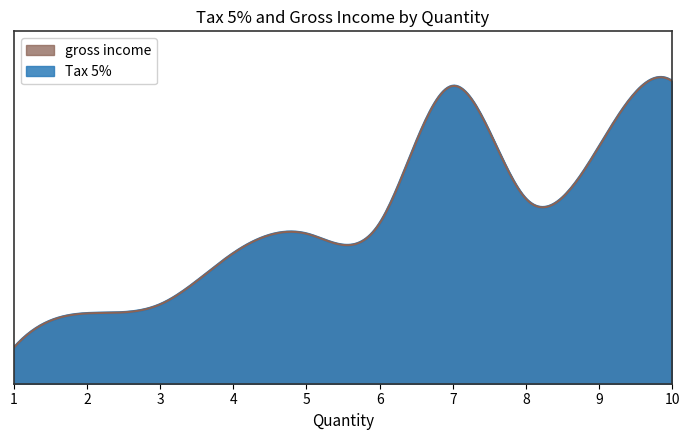

Reading left to right, list all the values displayed in this chart.

Tax 5%: 21.8	19.0	22.4	18.5	6.3	6.3	29.6	5.4	37.1	8.8	8.4	42.3	2.1	10.0	17.1	18.3	6.6	12.5	12.7	13.4	17.5	10.4	2.1	16.8	3.8	4.7	18.9	24.8	3.6	30.0	7.0	17.8	13.7	5.2	26.1	8.2	12.5	14.1	15.9	1.6
gross income: 21.8	19.0	22.4	18.5	6.3	6.3	29.6	5.4	37.1	8.8	8.4	42.3	2.1	10.0	17.1	18.3	6.6	12.5	12.7	13.4	17.5	10.4	2.1	16.8	3.8	4.7	18.9	24.8	3.6	30.0	7.0	17.8	13.7	5.2	26.1	8.2	12.5	14.1	15.9	1.6